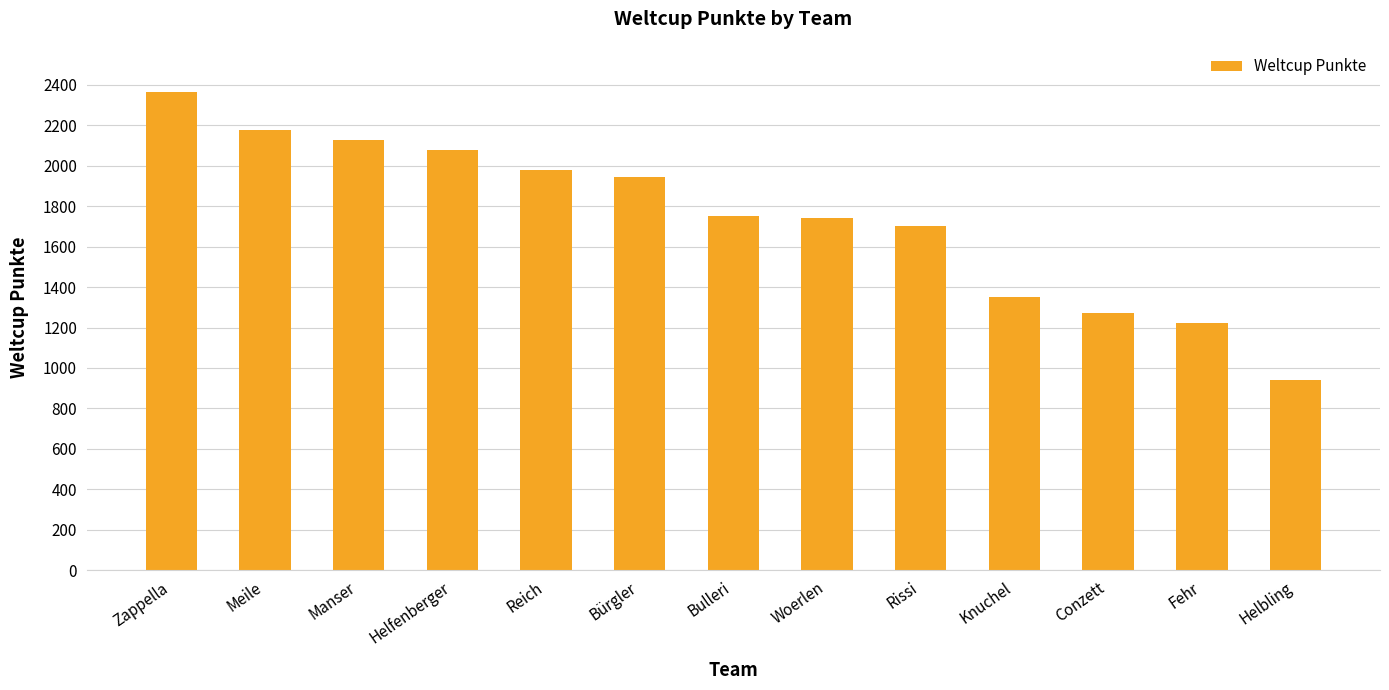

What is the sum of the values at Reich and Helfenberger?

4055